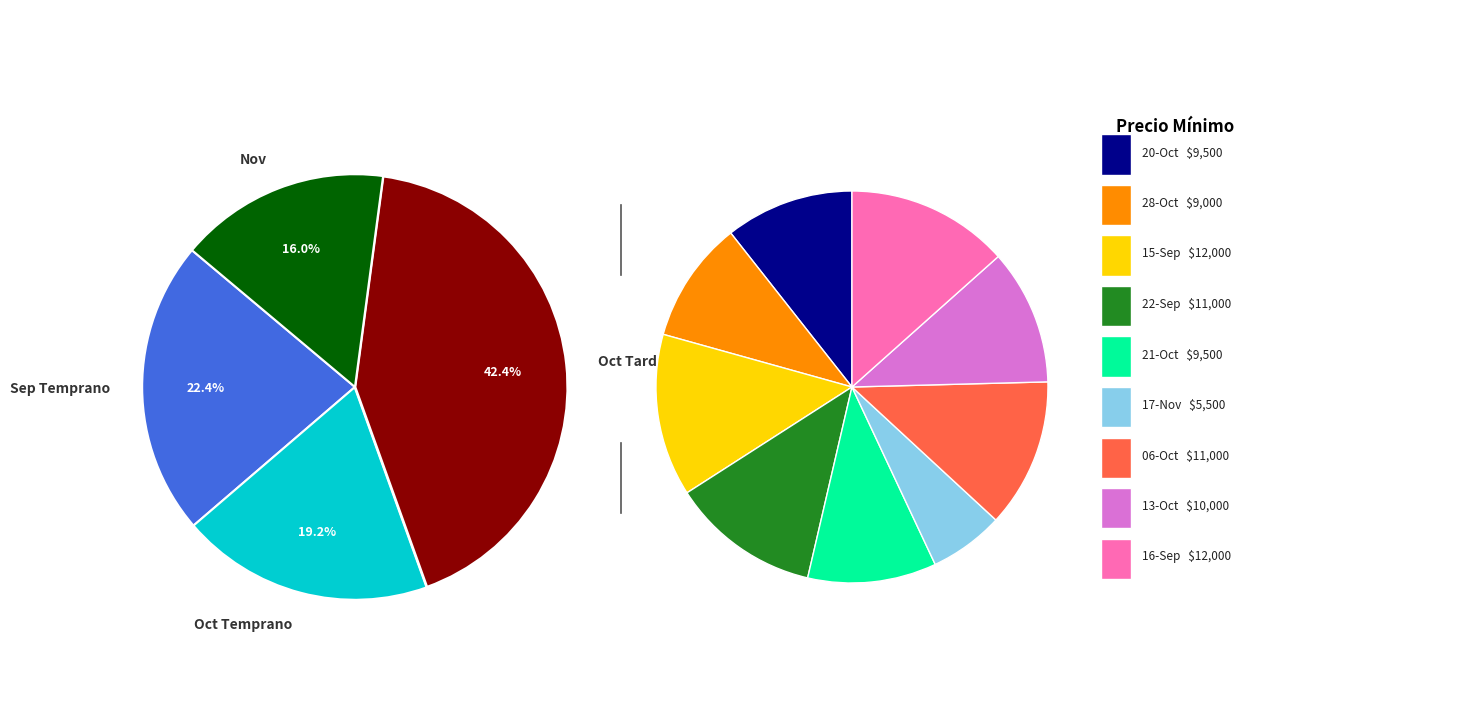

Is there any slice that represents more than half of the pie?

No